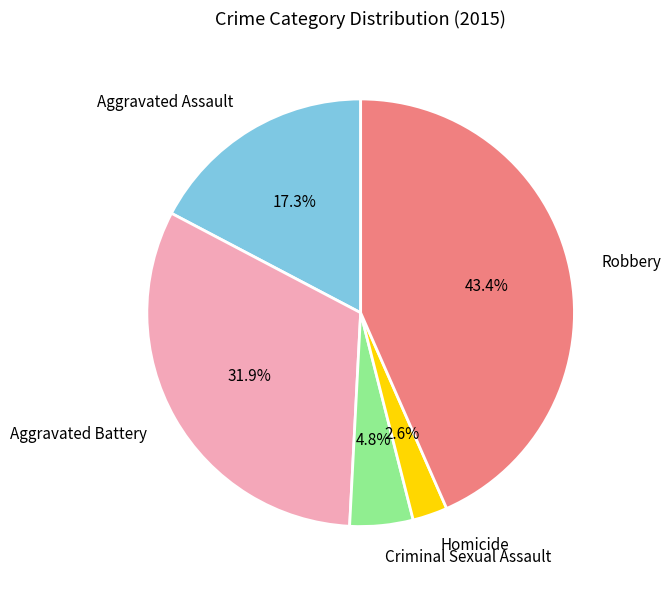

The Homicide slice represents 3% of the pie. True or false?

True